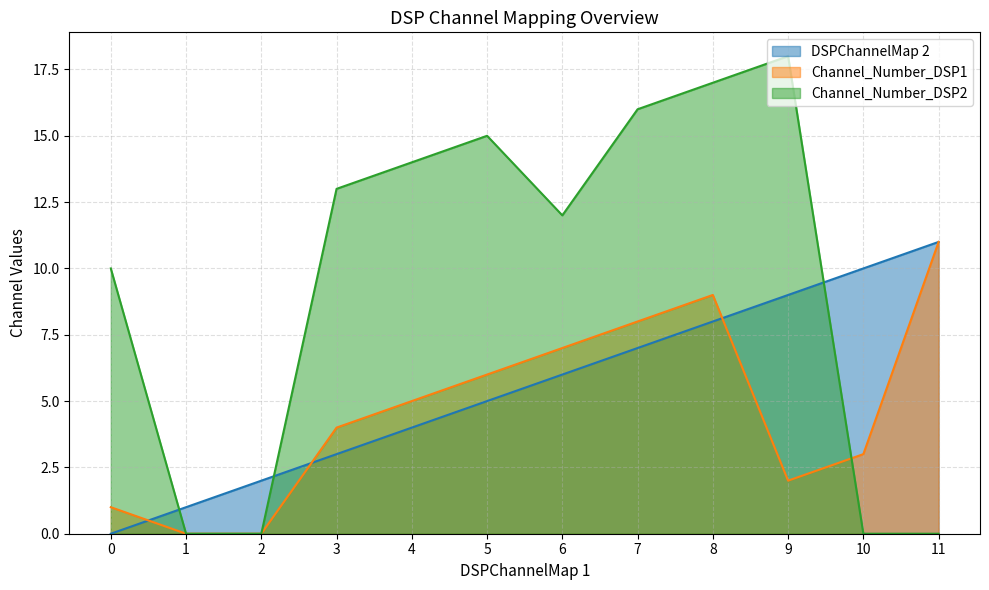

True or false: Channel_Number_DSP2 has a value of -6 at 11.

False